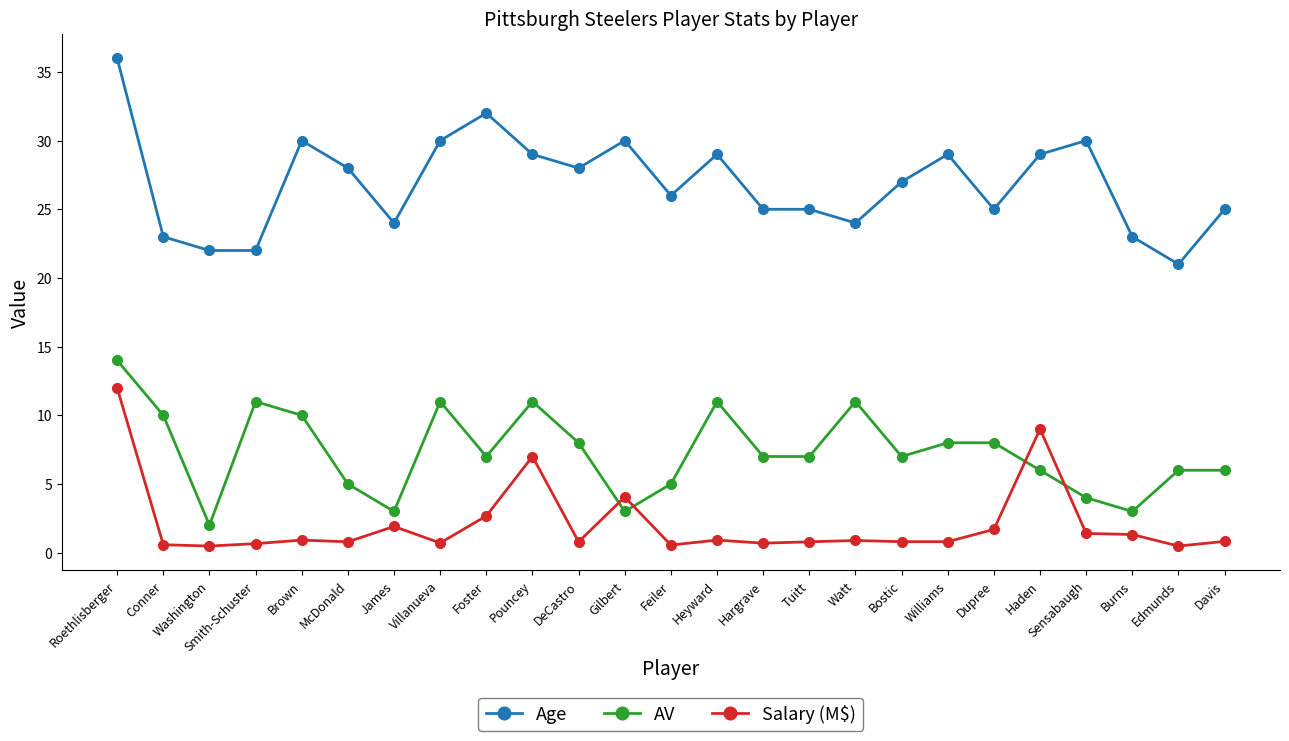

What is the spread (max minus min) of values at Heyward?

28.1